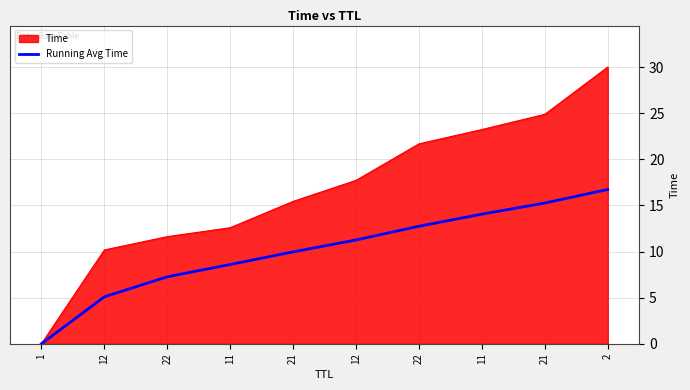

Does the chart display data point markers on the line(s)?

No